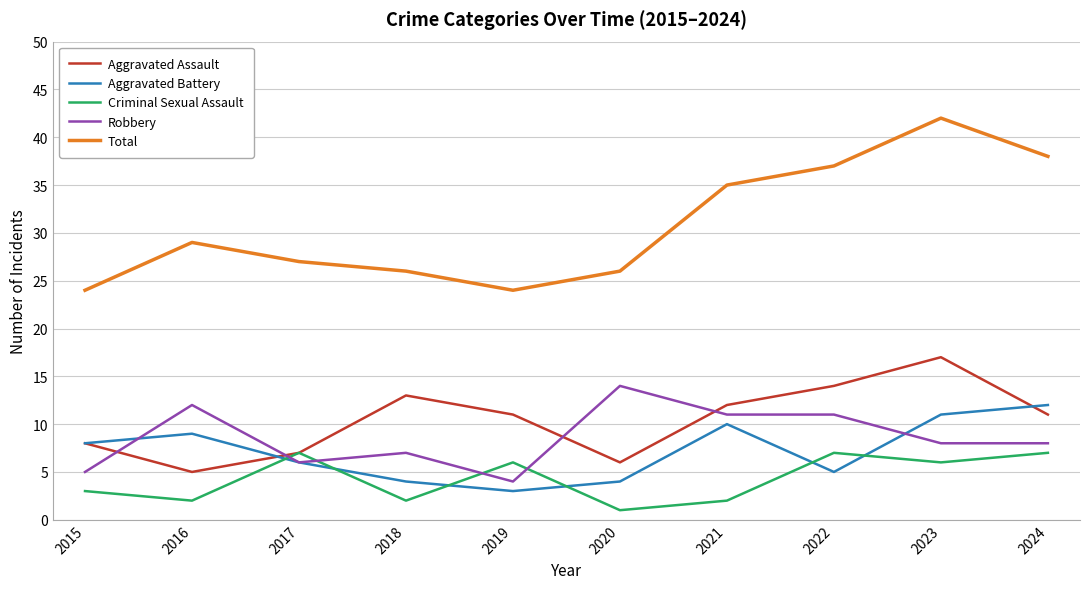

What is the sum of the Total values at 2024 and 2022?

75